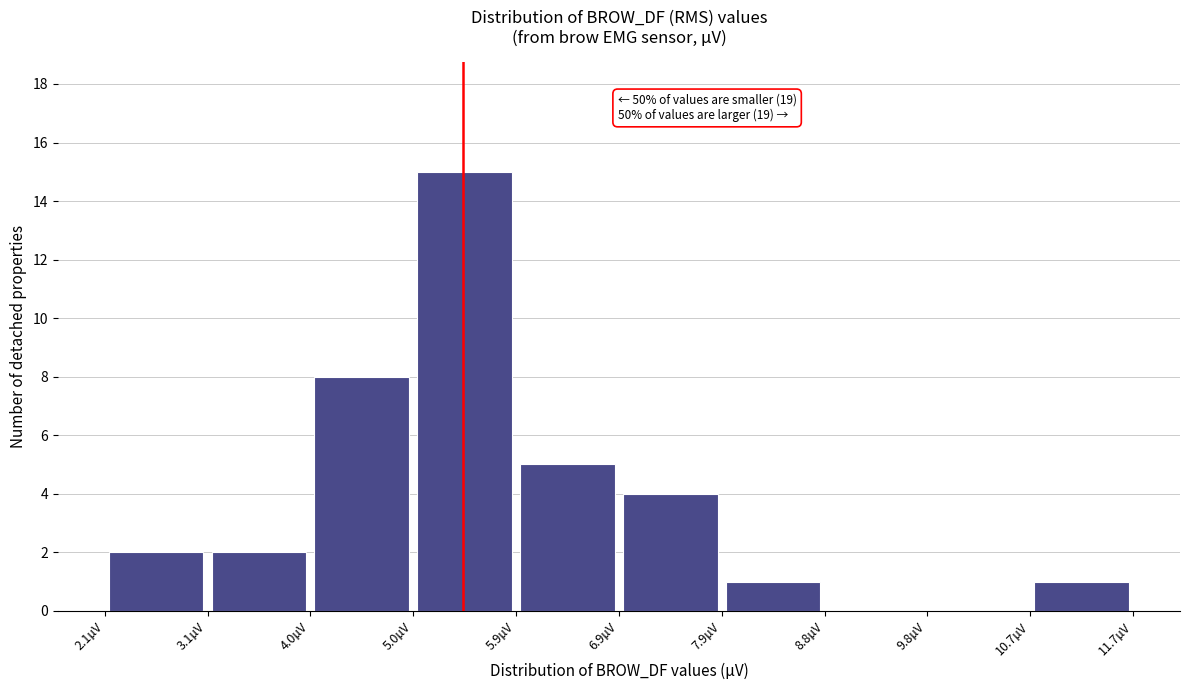

Over which range of the x-axis is the bar tallest?

5.0 to 5.9